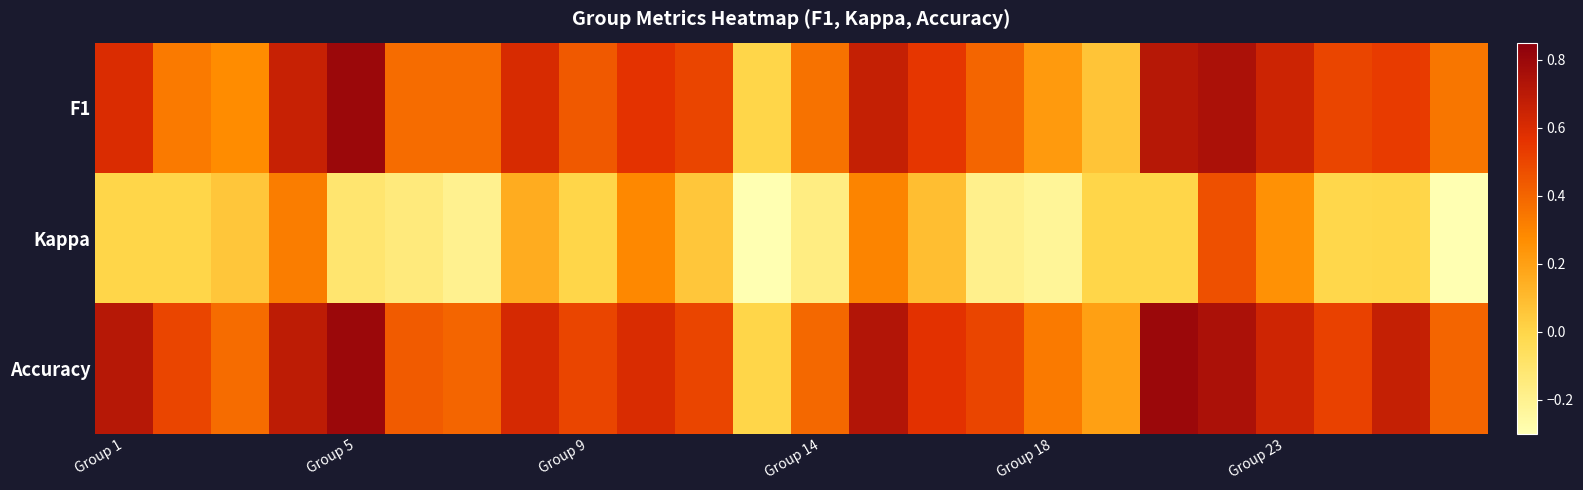

Reading left to right, what are all the values shown in this chart?

F1: 0.6	0.3	0.3	0.7	0.8	0.4	0.4	0.6	0.4	0.6	0.5	0.0	0.4	0.7	0.6	0.4	0.2	0.1	0.7	0.8	0.6	0.5	0.5	0.3
Kappa: 0.0	0.0	0.1	0.3	-0.1	-0.1	-0.2	0.2	0.0	0.3	0.1	-1.0	-0.2	0.3	0.1	-0.2	-0.2	0.0	0.0	0.5	0.3	-0.0	0.0	-0.4
Accuracy: 0.7	0.5	0.4	0.7	0.8	0.4	0.4	0.6	0.5	0.6	0.5	0.0	0.4	0.7	0.6	0.5	0.3	0.2	0.8	0.8	0.6	0.5	0.7	0.4